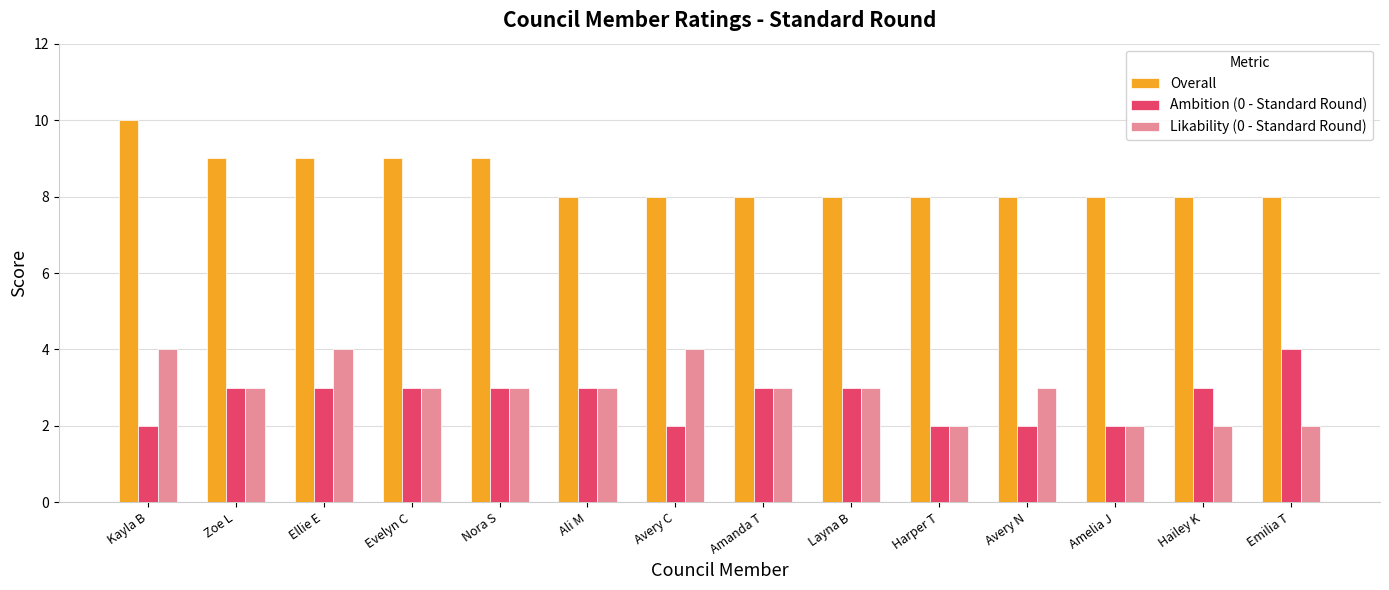

What is the difference between the highest and lowest values at Layna B?

5